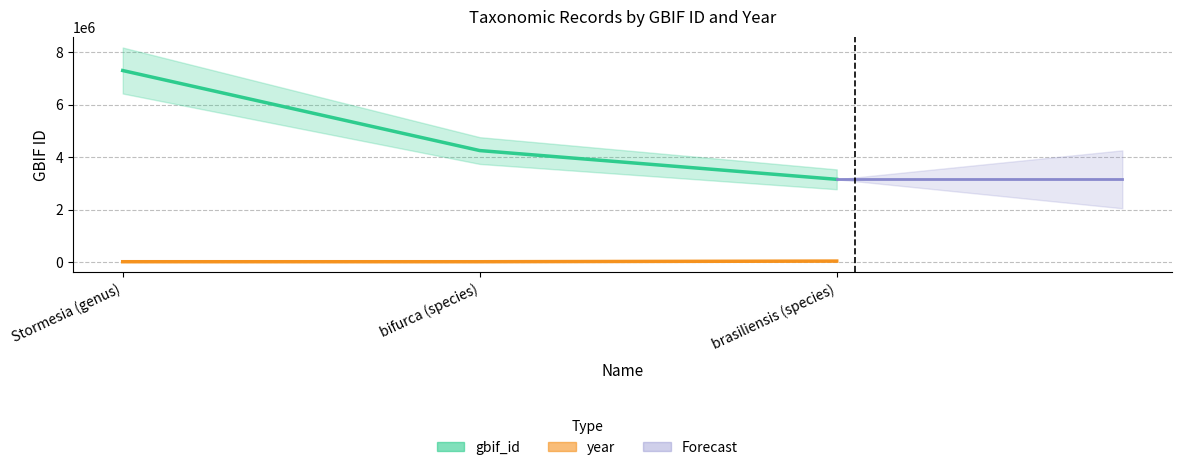

List the series in order of their overall mean, highest first.

gbif_id, year